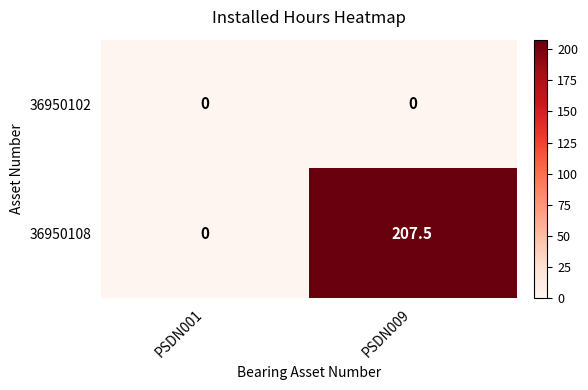

Which series changed the most between PSDN001 and PSDN009?

36950108